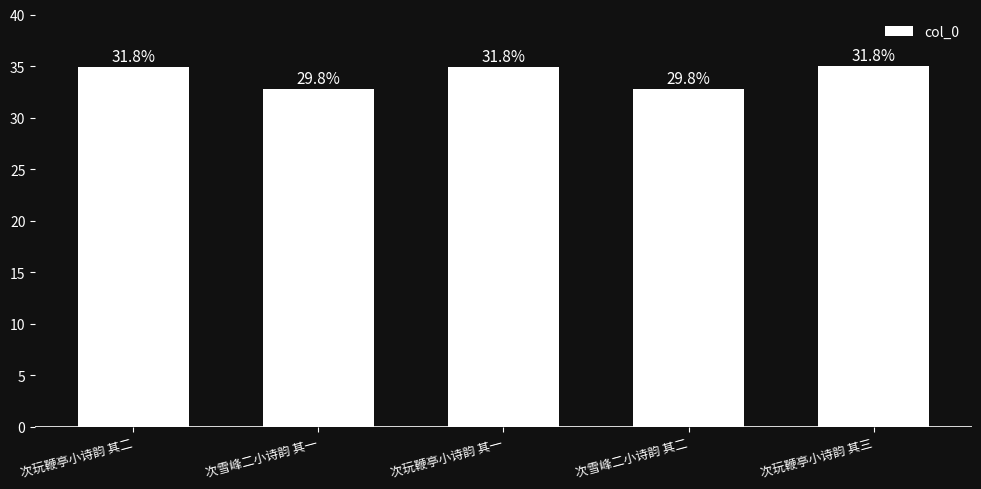

Rank the categories by value from lowest to highest.

次雪峰二小诗韵 其一, 次雪峰二小诗韵 其二, 次玩鞭亭小诗韵 其二, 次玩鞭亭小诗韵 其一, 次玩鞭亭小诗韵 其三